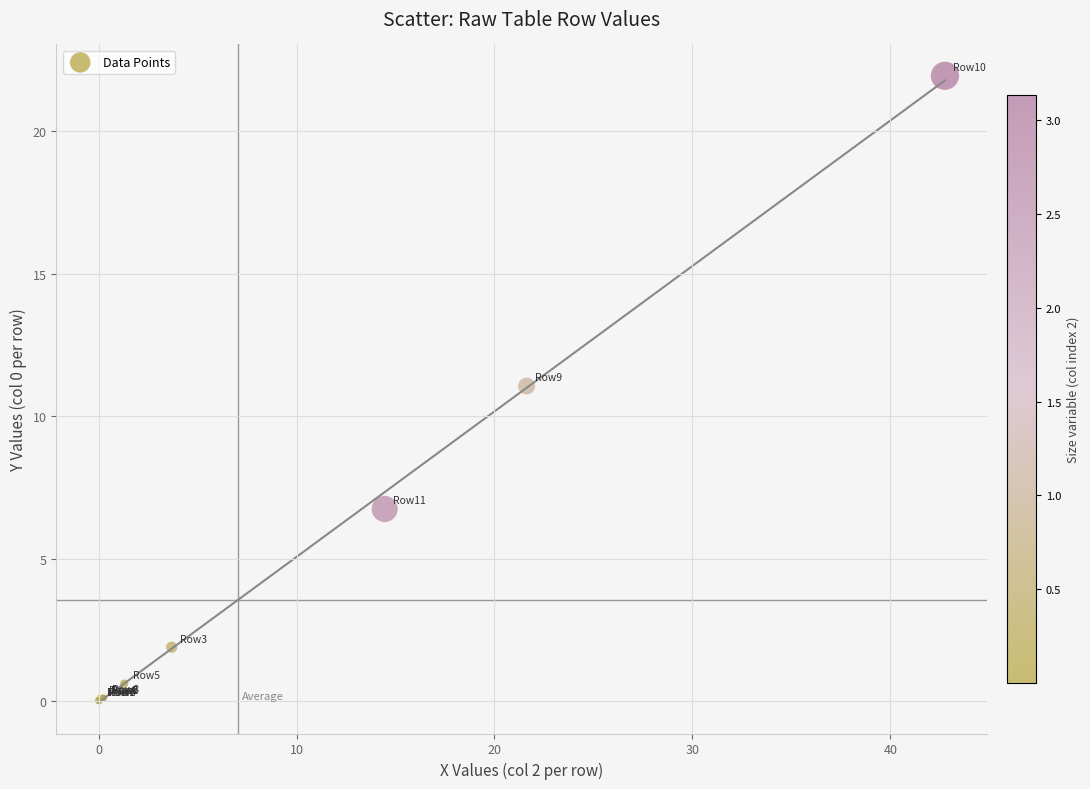

What Y value in the scatter plot is closest to 10?

11.1